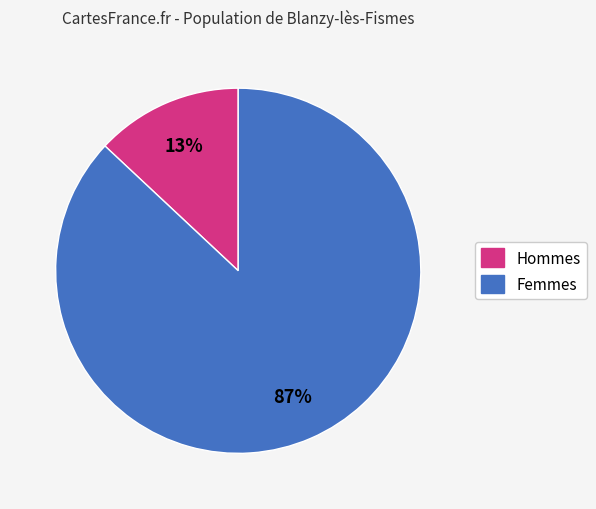

How many slices are in this pie chart?

2